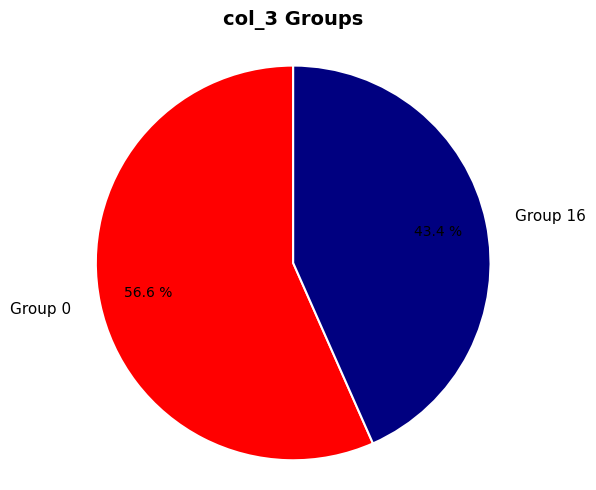

Is there any slice that represents more than half of the pie?

Yes